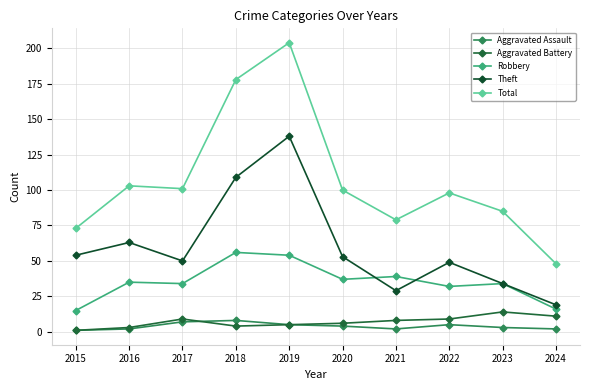

Count the number of categories in the chart.

10